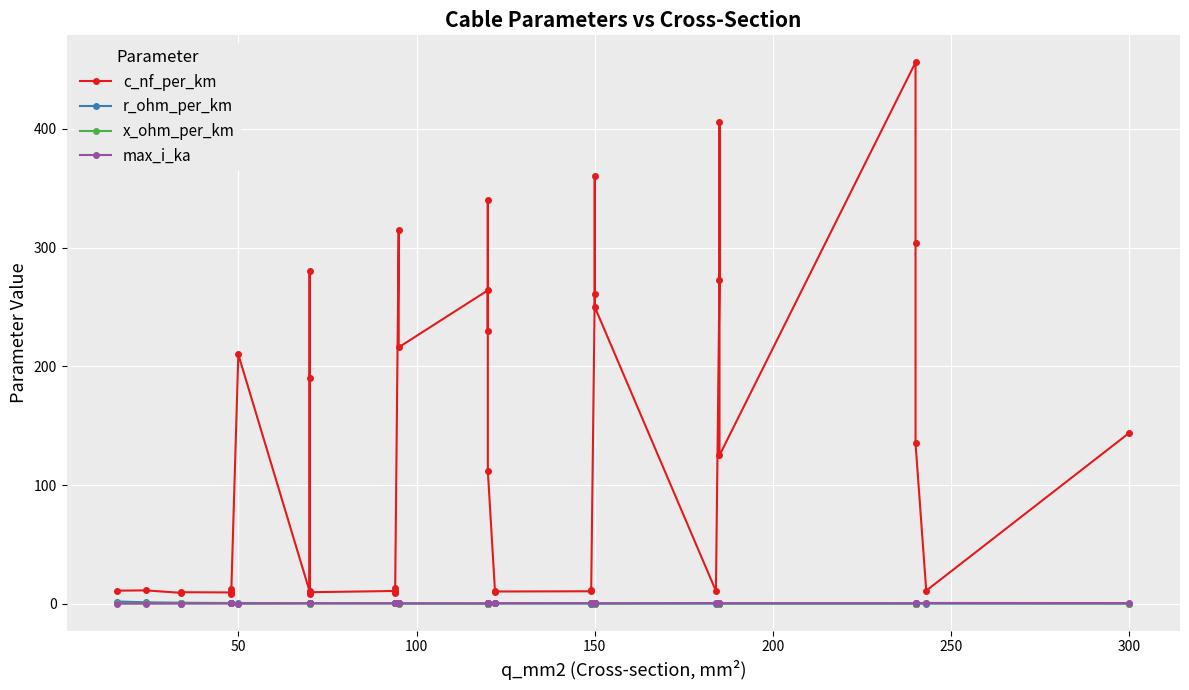

Reading left to right, what are all the values shown in this chart?

c_nf_per_km: 11.0	11.2	9.2	9.7	9.5	12.2	10.1	8.0	210.0	10.4	280.0	190.0	8.4	9.7	10.8	13.2	8.7	10.0	315.0	216.0	264.0	230.0	340.0	112.0	11.1	10.3	10.5	11.2	261.0	360.0	250.0	10.8	273.0	406.0	125.0	456.0	304.0	135.0	11.0	144.0
r_ohm_per_km: 1.9	1.2	0.8	0.8	0.6	0.6	0.6	0.6	0.6	0.4	0.4	0.4	0.4	0.4	0.3	0.3	0.3	0.3	0.3	0.3	0.2	0.3	0.3	0.2	0.2	0.2	0.2	0.2	0.2	0.2	0.2	0.2	0.2	0.2	0.1	0.1	0.1	0.1	0.1	0.1
x_ohm_per_km: 0.3	0.3	0.4	0.4	0.4	0.3	0.3	0.5	0.1	0.3	0.1	0.1	0.5	0.4	0.3	0.3	0.4	0.3	0.1	0.1	0.1	0.1	0.1	0.2	0.3	0.3	0.3	0.3	0.1	0.1	0.1	0.3	0.1	0.1	0.2	0.1	0.1	0.1	0.3	0.1
max_i_ka: 0.1	0.1	0.2	0.2	0.2	0.2	0.2	0.2	0.1	0.3	0.2	0.2	0.3	0.3	0.3	0.3	0.3	0.3	0.2	0.3	0.2	0.3	0.3	0.4	0.4	0.4	0.5	0.5	0.3	0.3	0.3	0.5	0.4	0.4	0.5	0.4	0.4	0.5	0.6	0.6